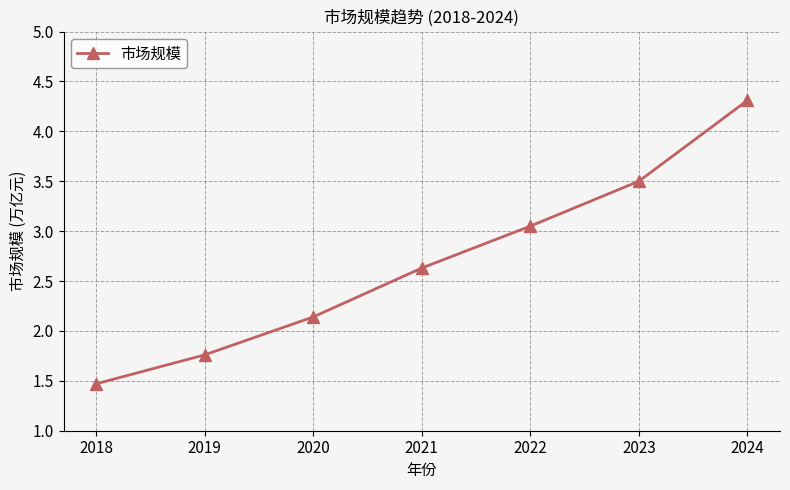

What is the ratio of the value at 2019 to the value at 2024?

0.4